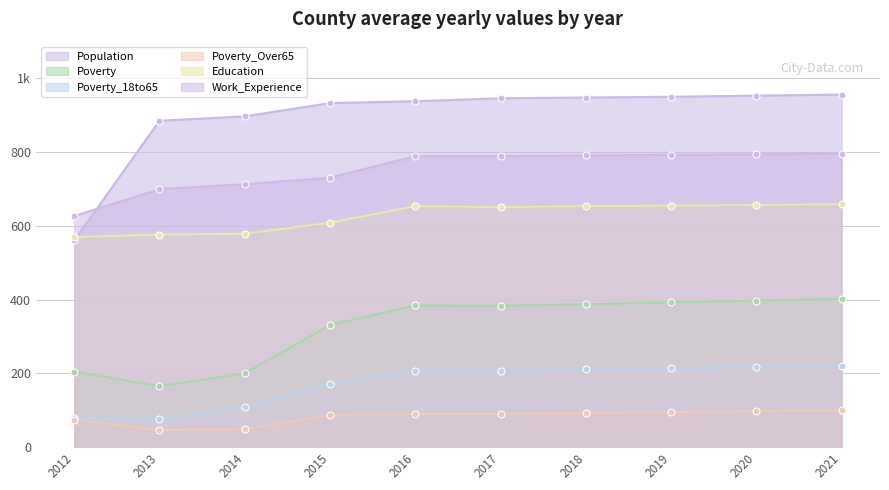

True or false: Population has a value of 949 at 2019.

True